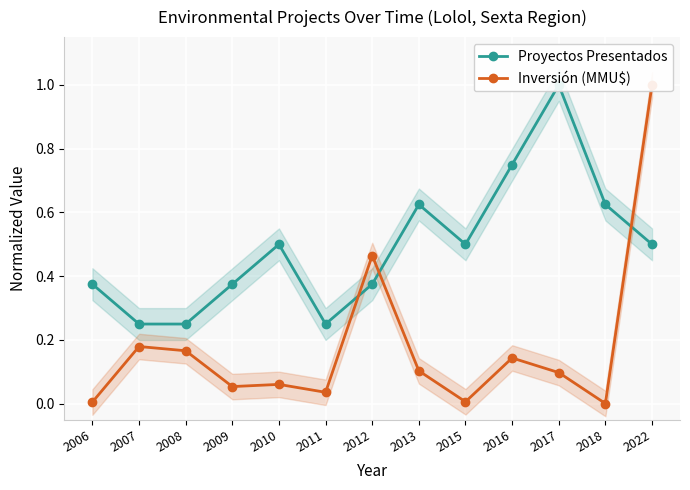

What is the value of the Proyectos Presentados point at the 12th from the left?

0.6